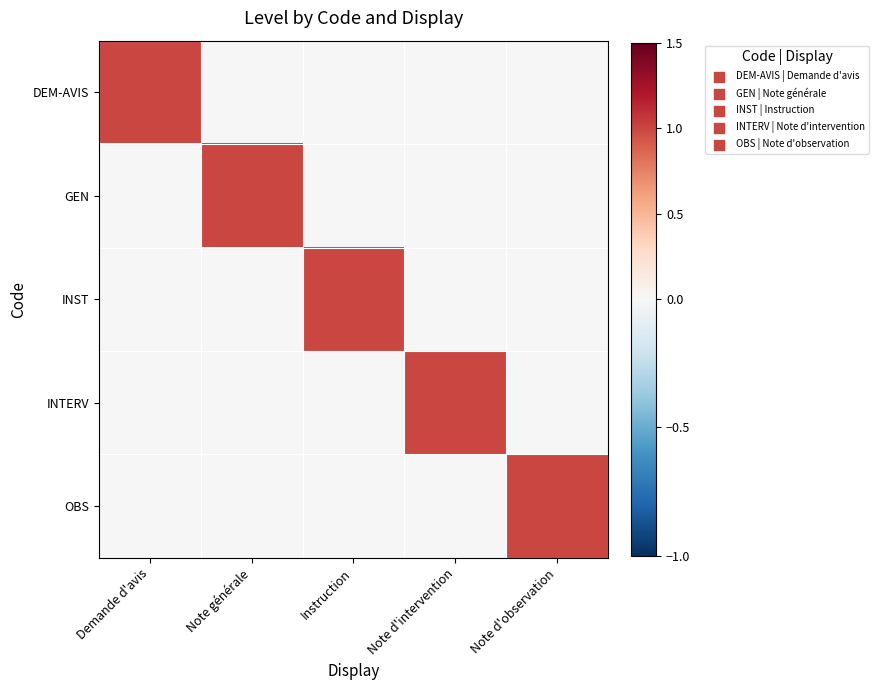

Reading left to right, list all the values displayed in this chart.

DEM-AVIS: Demande d'avis=1	Note générale=0	Instruction=0	Note d'intervention=0	Note d'observation=0
GEN: Demande d'avis=0	Note générale=1	Instruction=0	Note d'intervention=0	Note d'observation=0
INST: Demande d'avis=0	Note générale=0	Instruction=1	Note d'intervention=0	Note d'observation=0
INTERV: Demande d'avis=0	Note générale=0	Instruction=0	Note d'intervention=1	Note d'observation=0
OBS: Demande d'avis=0	Note générale=0	Instruction=0	Note d'intervention=0	Note d'observation=1